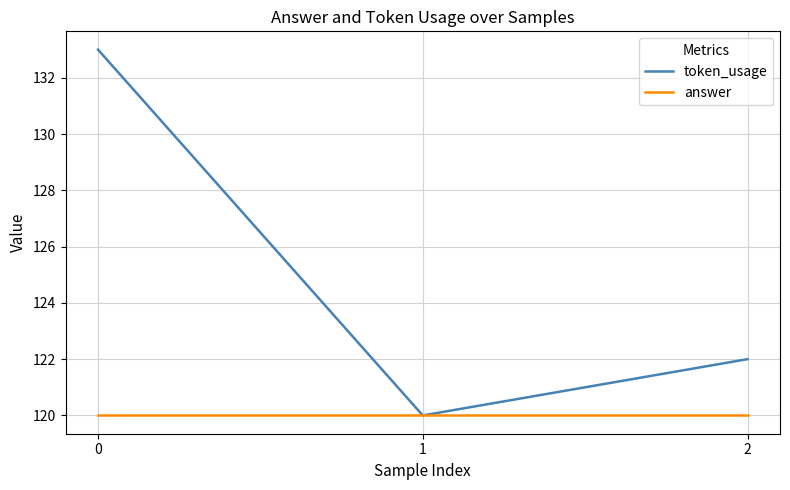

Is the value of answer at 1 greater than the value of token_usage at 2?

No